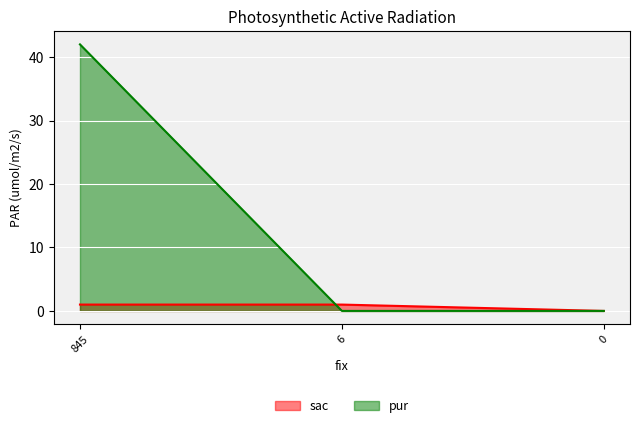

List the series in order of their overall mean, lowest first.

sac, pur